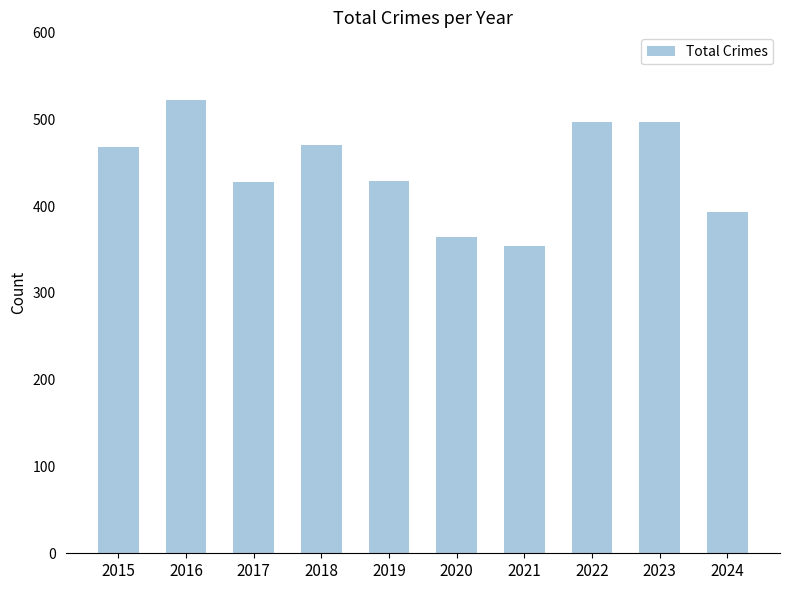

The chart shows a value of 132 at 2016. True or false?

False